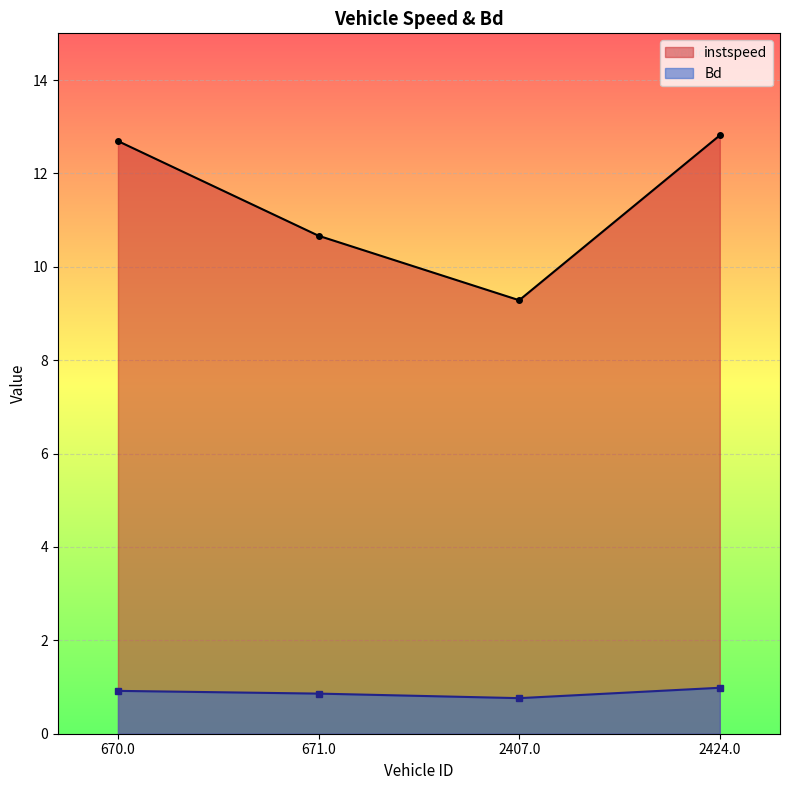

Reading right to left, transcribe all the data shown in this chart.

instspeed: 2424.0=12.8	2407.0=9.3	671.0=10.7	670.0=12.7
Bd: 2424.0=1.0	2407.0=0.8	671.0=0.9	670.0=0.9